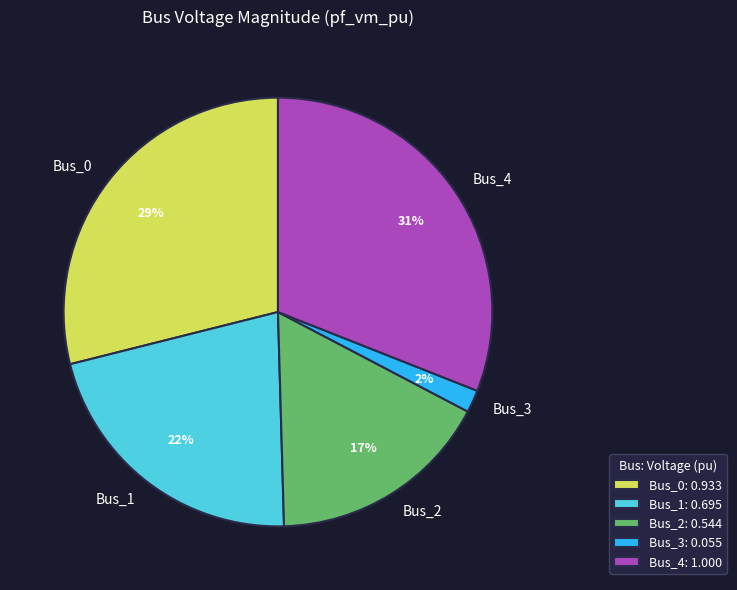

How many slices are in this pie chart?

5